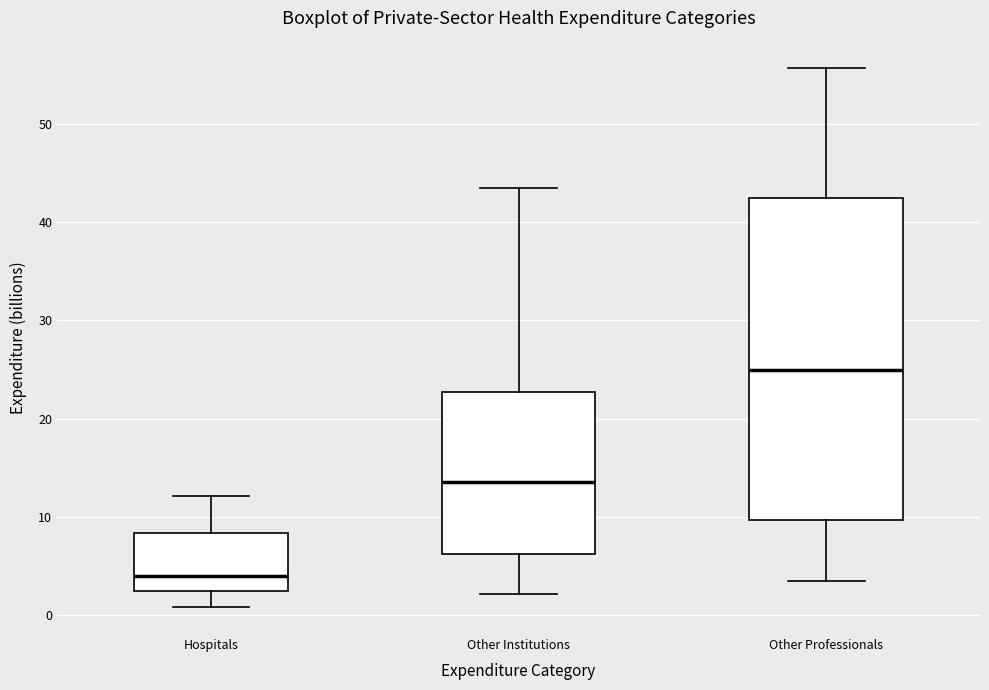

Reading left to right, read every box against the y-axis: the position of its median line, the range the box covers, and the ends of its whiskers. The values are not printed on the chart, so give them approximately, as read against the axis.

Hospitals: median 4, box 2 to 8, whiskers 1 to 12
Other Institutions: median 14, box 6 to 23, whiskers 2 to 44
Other Professionals: median 25, box 10 to 42, whiskers 4 to 56